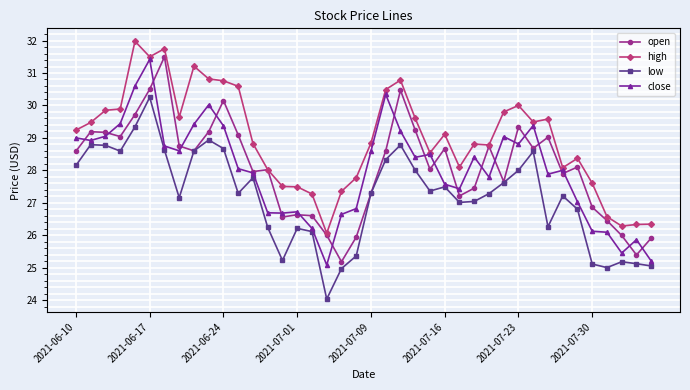

Which series has the largest range (max minus min)?

close